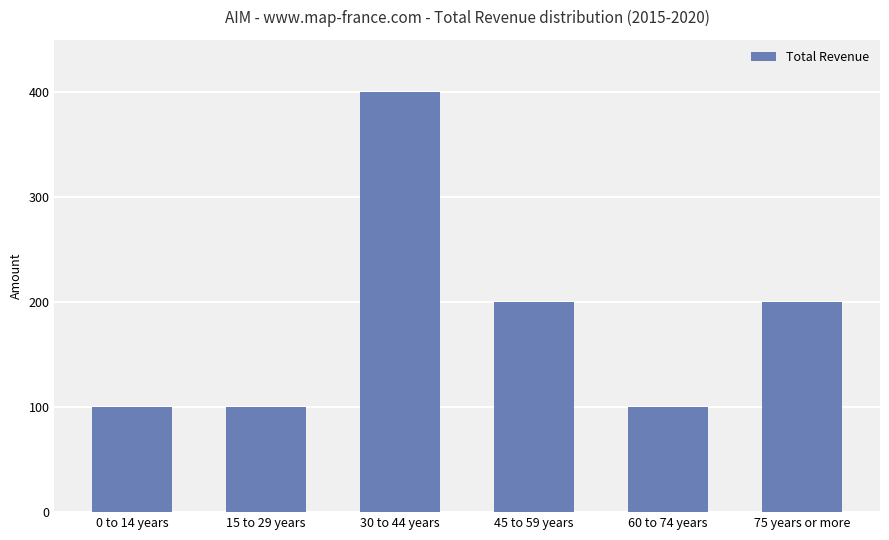

What is the approximate value at 15 to 29 years?

100